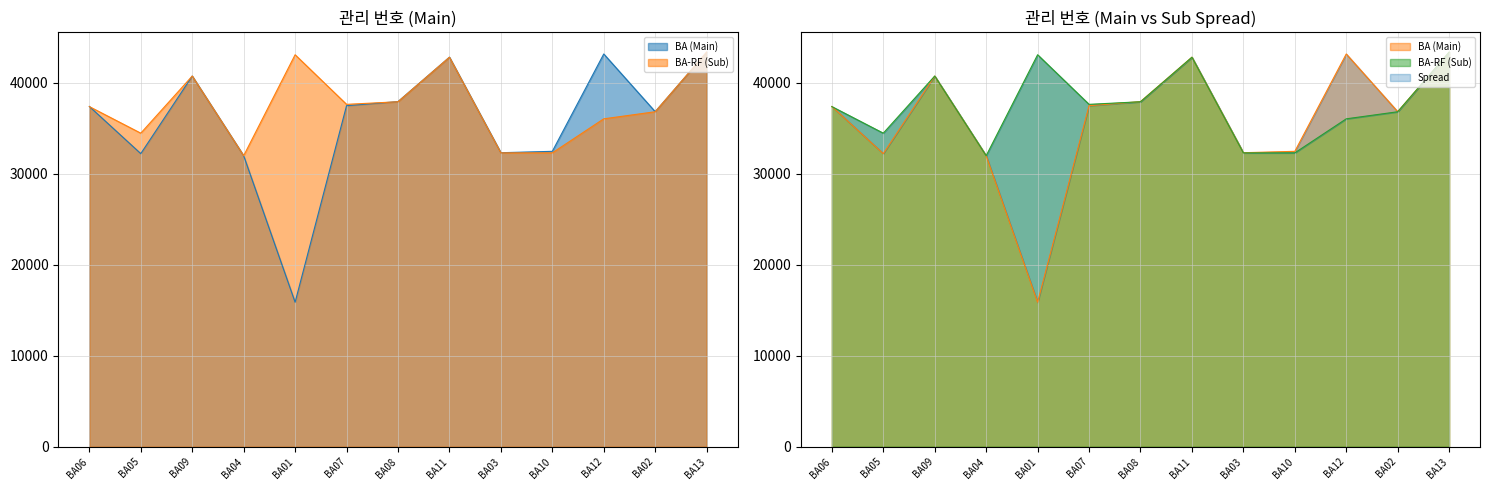

Where do BA-RF (Sub) and BA (Main) first cross each other?

BA06 and BA05